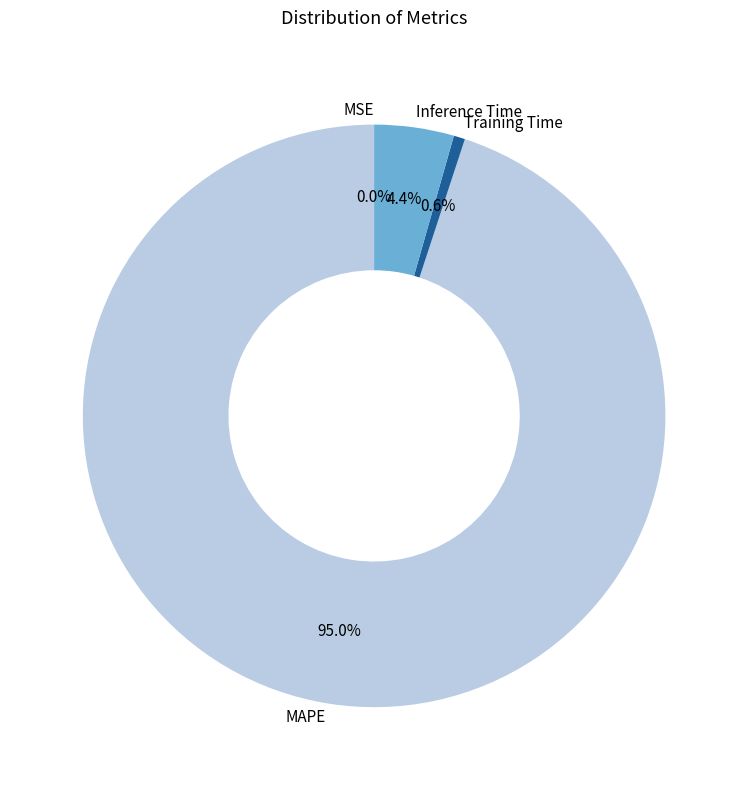

True or false: Training Time accounts for 1% of the total.

True